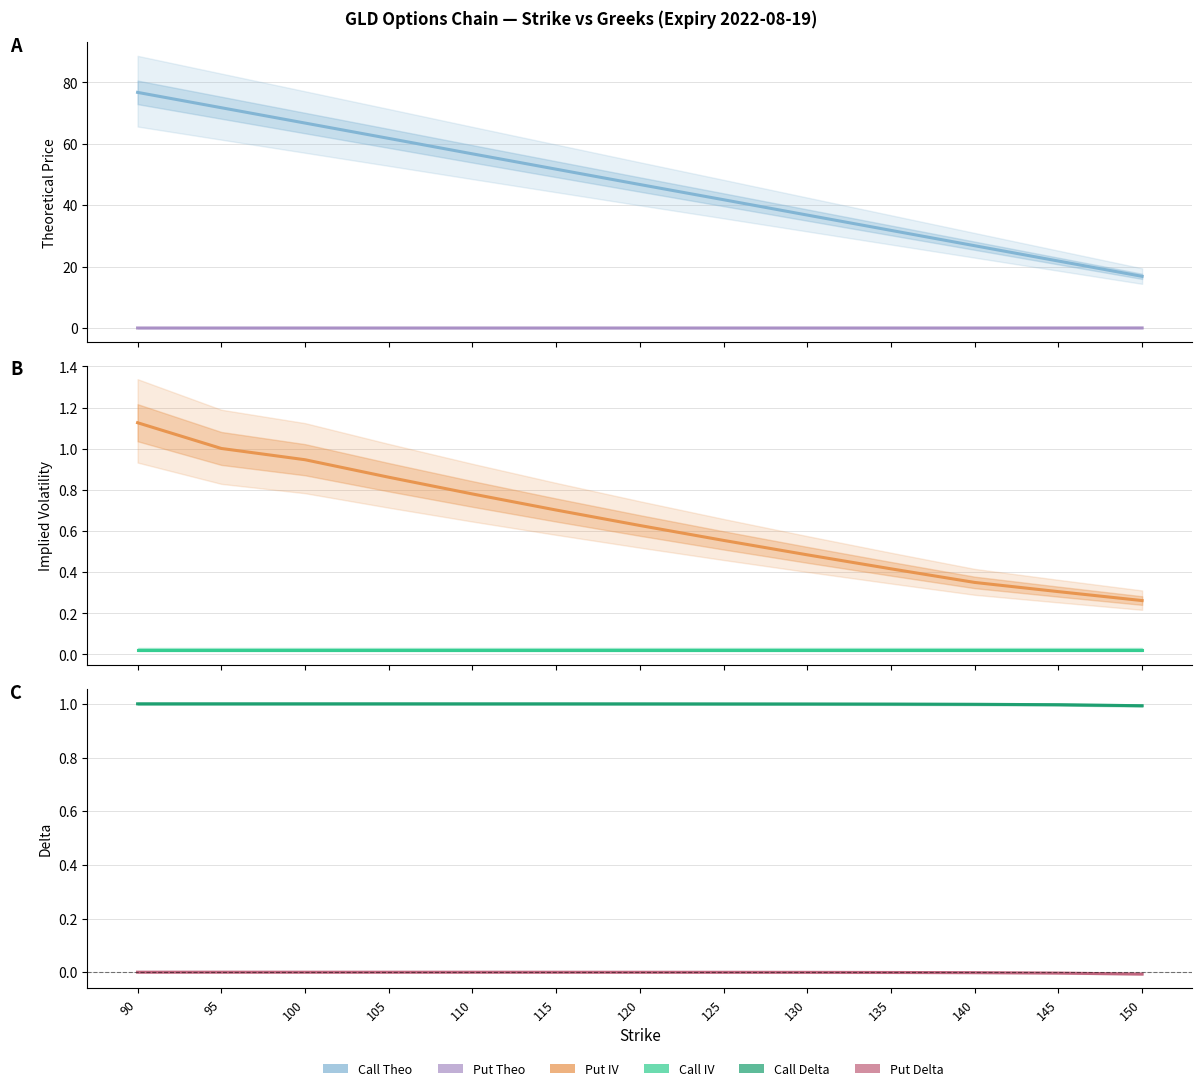

Rank the categories by Put IV value from highest to lowest.

90, 95, 100, 105, 110, 115, 120, 125, 130, 135, 140, 145, 150